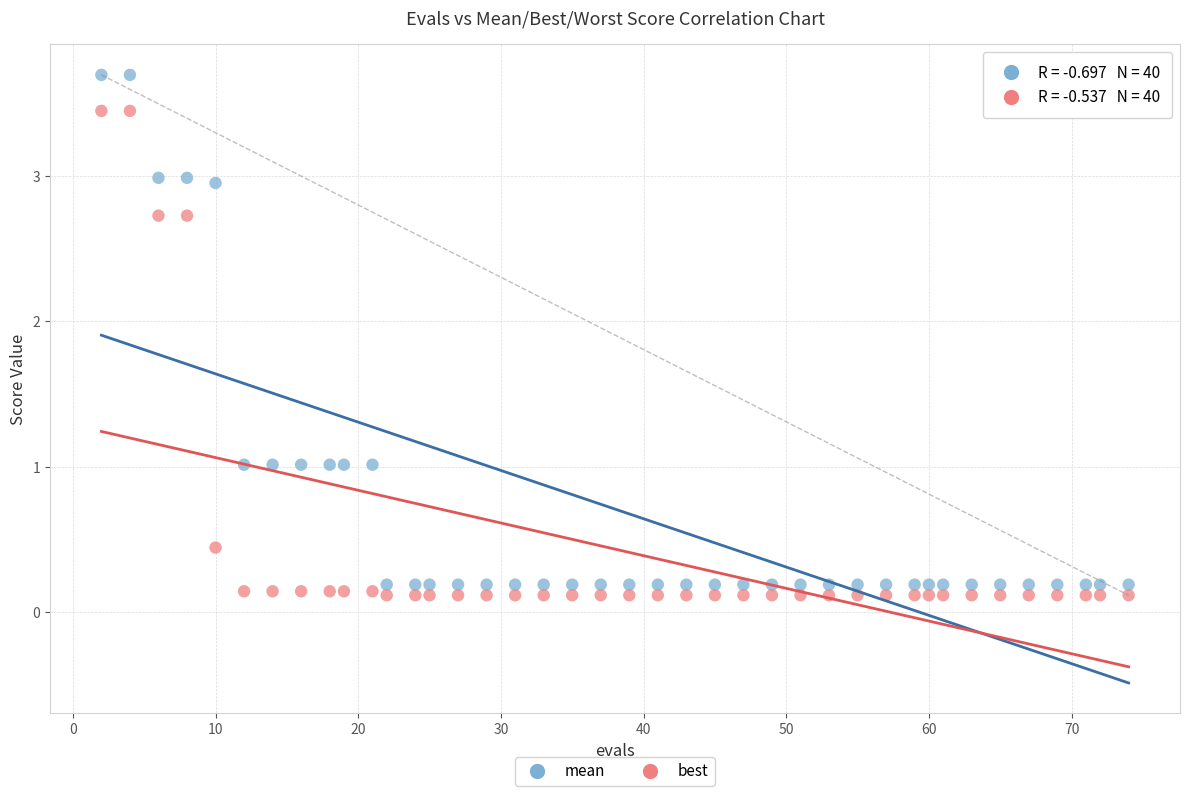

Which series reaches the maximum Y coordinate?

mean